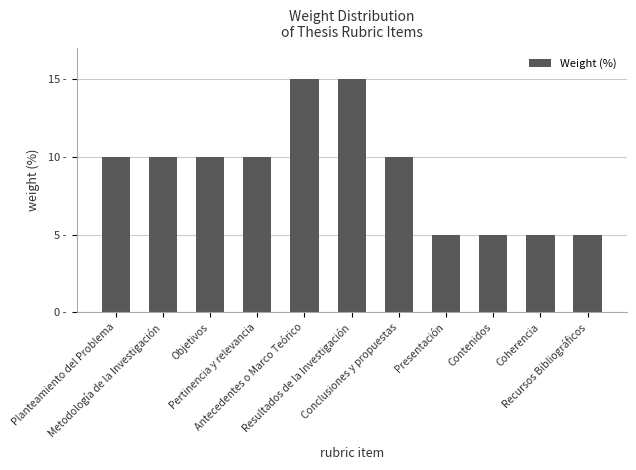

Are the bars horizontal?

No